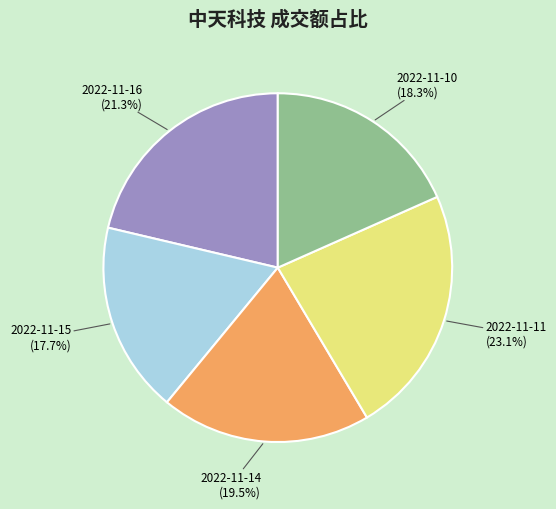

Does any single category account for the majority?

No